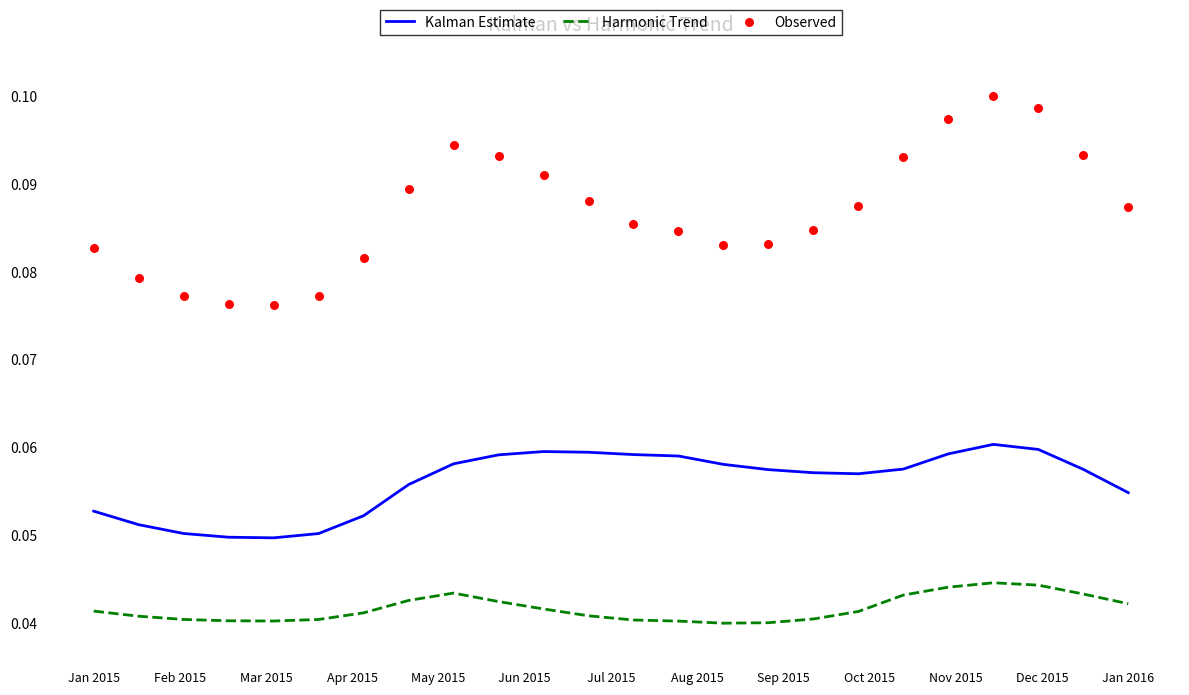

Which series contains the lowest Y value?

Harmonic Trend